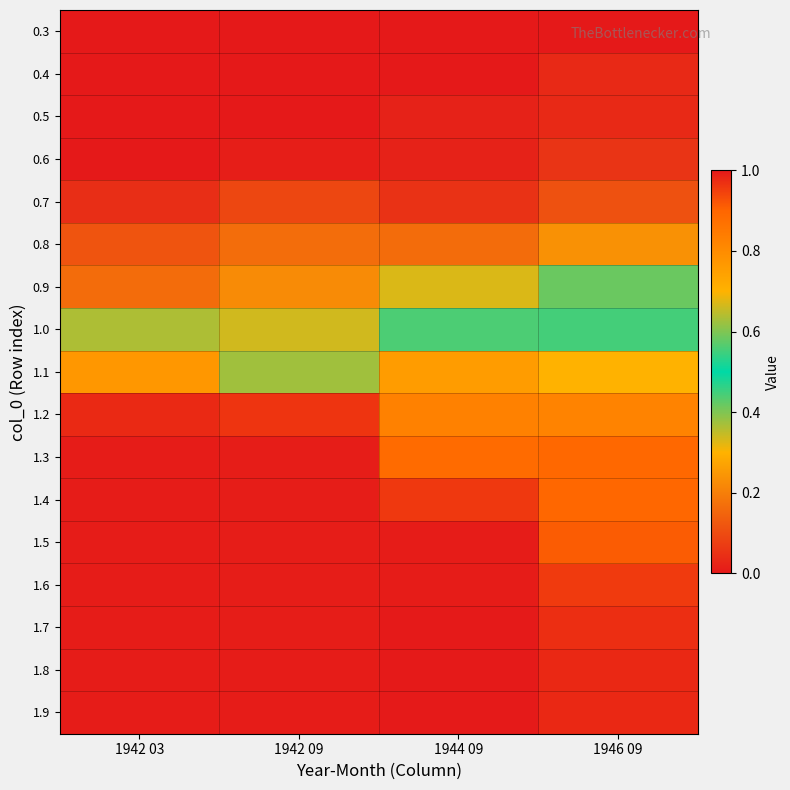

At 1942 03, list the series in order from smallest to largest.

0.3, 0.4, 0.5, 0.6, 0.7, 0.8, 0.9, 1.0, 1.1, 1.2, 1.3, 1.4, 1.5, 1.6, 1.7, 1.8, 1.9